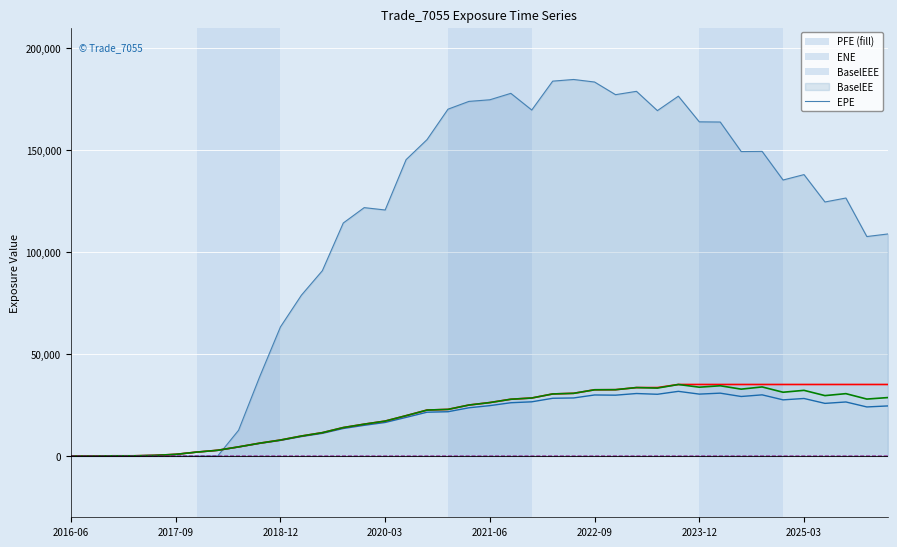

Is this an area chart (filled region under the line)?

Yes